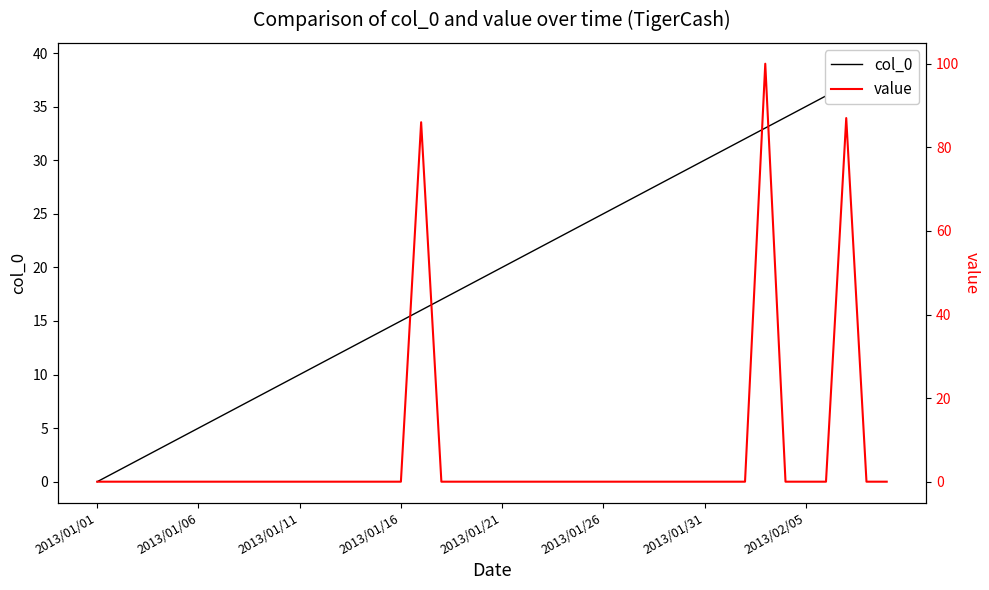

How many values in the col_0 series exceed 20?

19